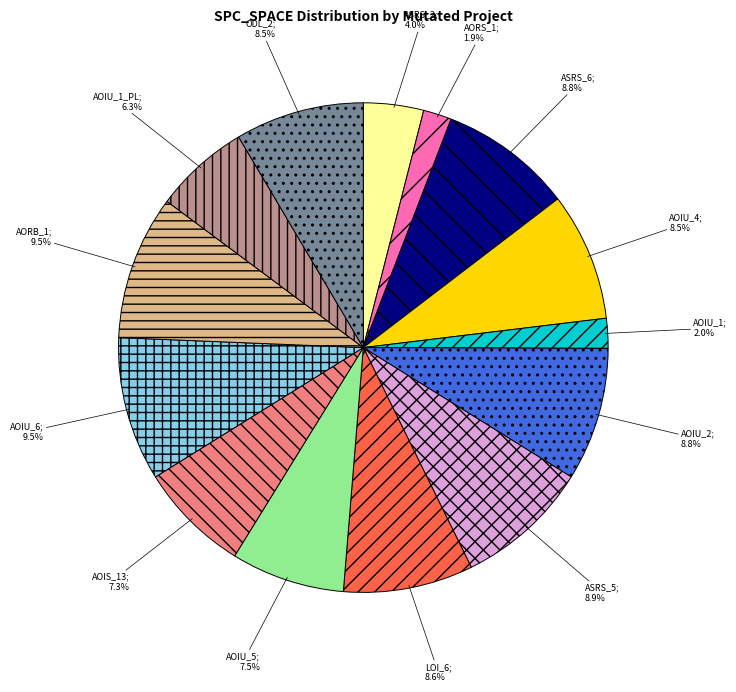

Does any single category account for the majority?

No